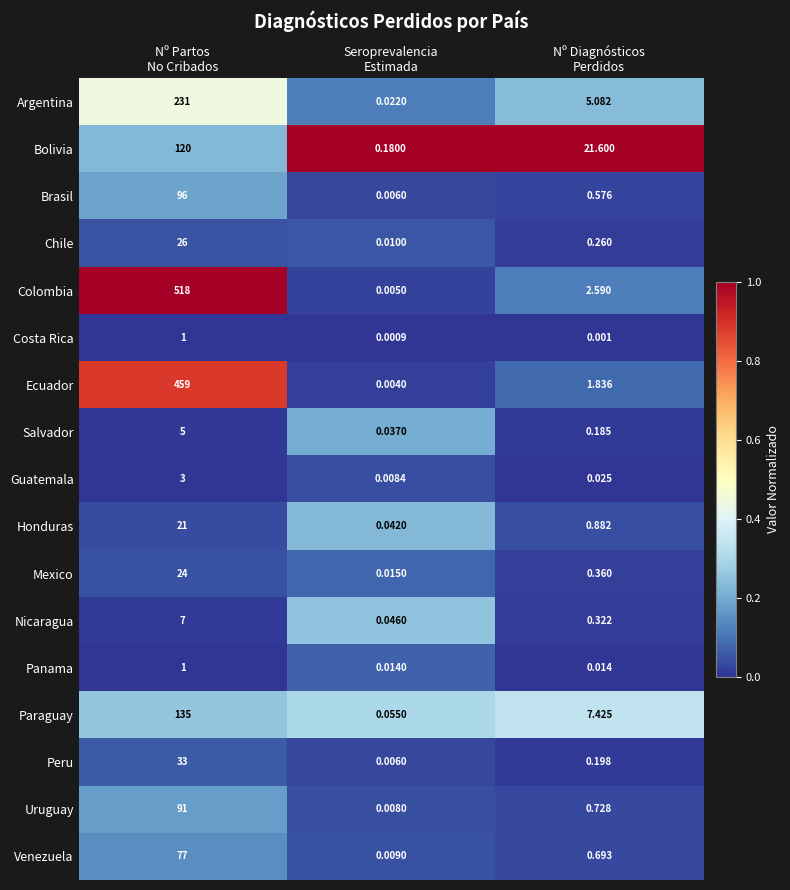

Count the number of categories in the chart.

3